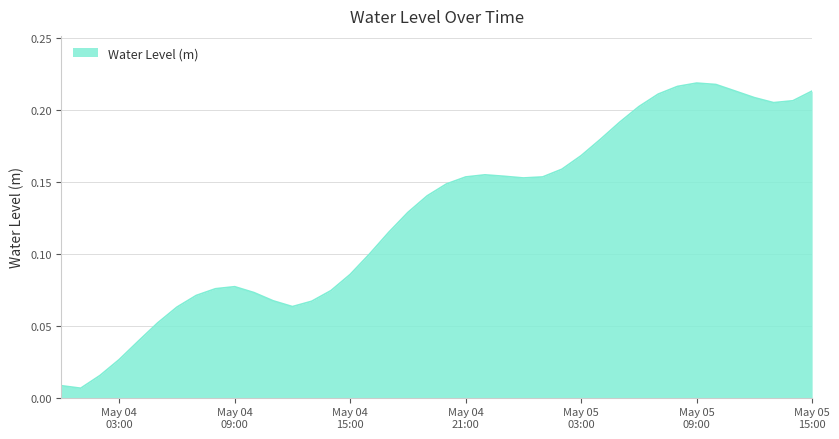

True or false: there are more than 0 points higher than both neighbors.

True